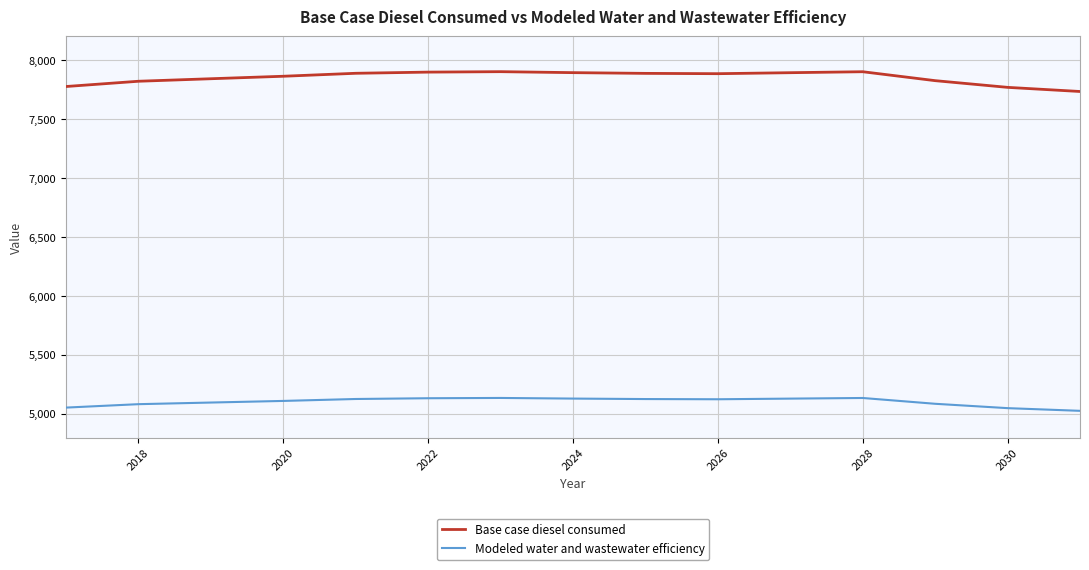

What is the difference between the maximum and minimum values in the Base case diesel consumed series?

168.0